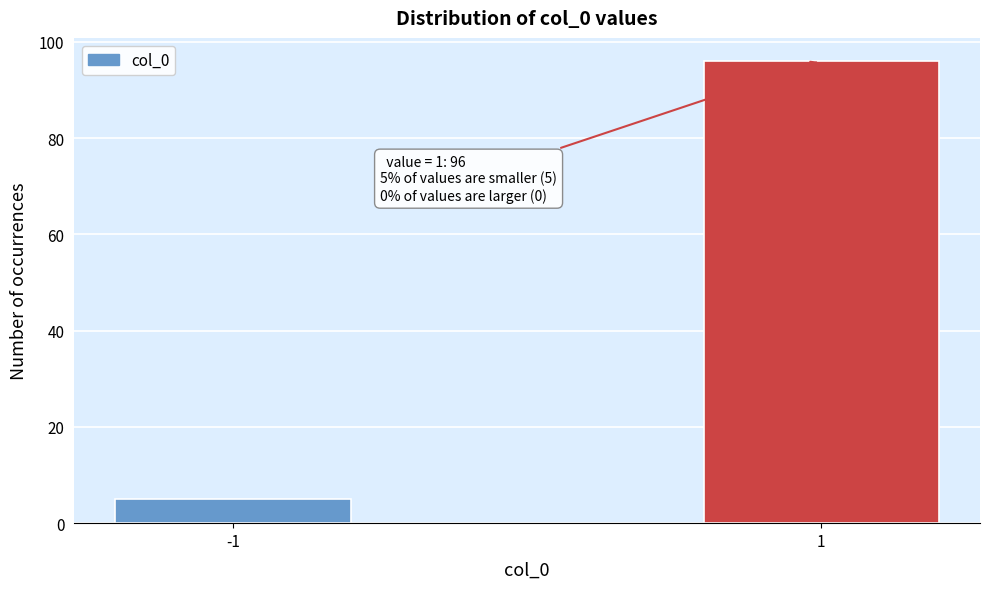

Reading right to left, list all the values displayed in this chart.

1=96	-1=5